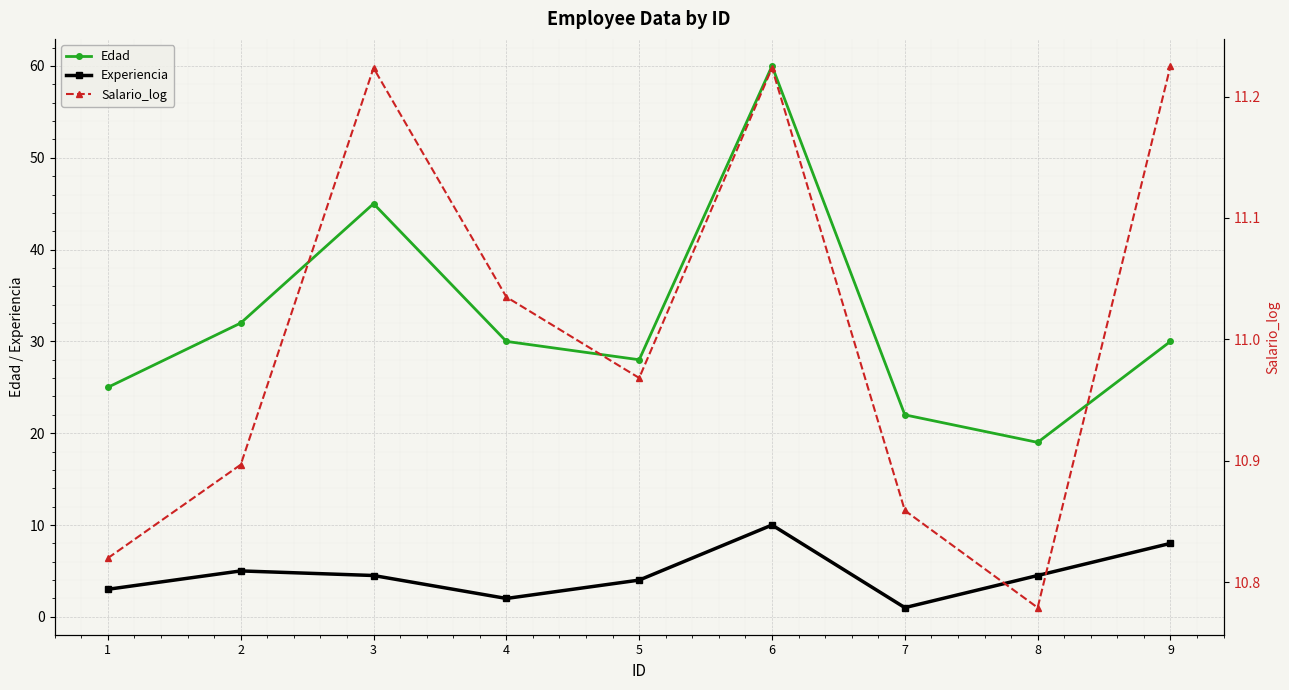

Is it true that Experiencia equals 6.9 at 5?

False